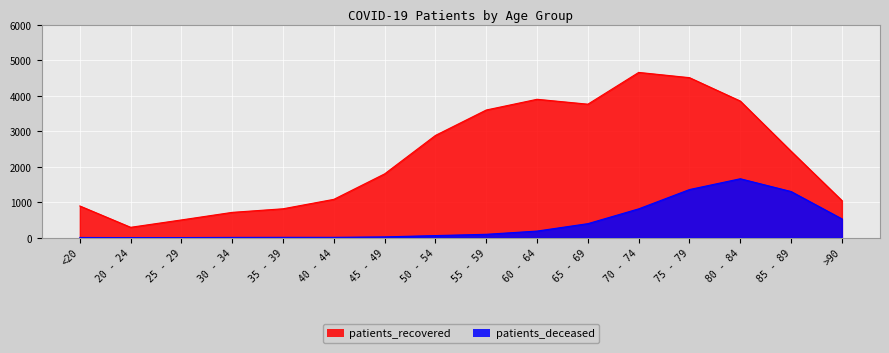

The value of patients_recovered at 75 - 79 is 4507. True or false?

True